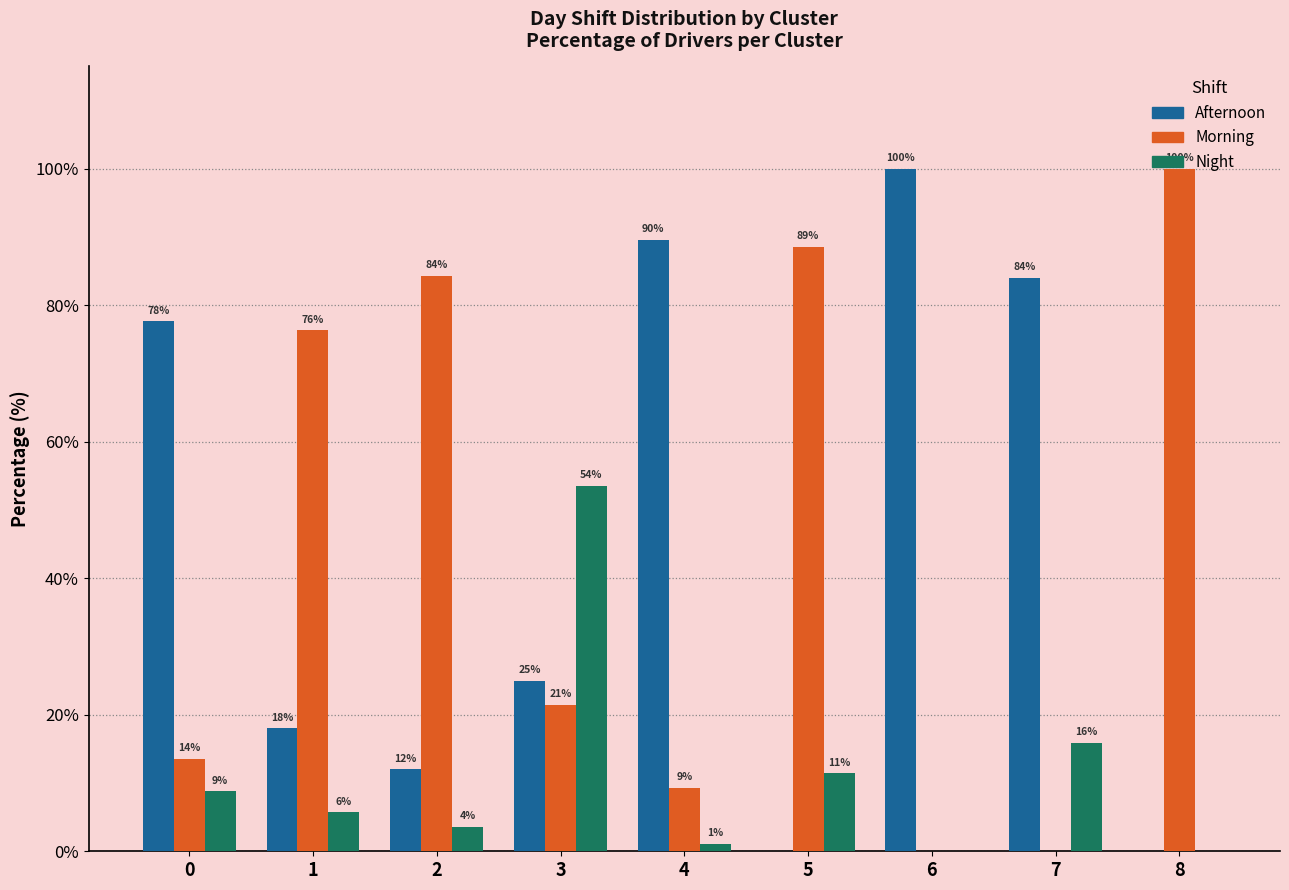

At which label does Afternoon reach its peak?

6